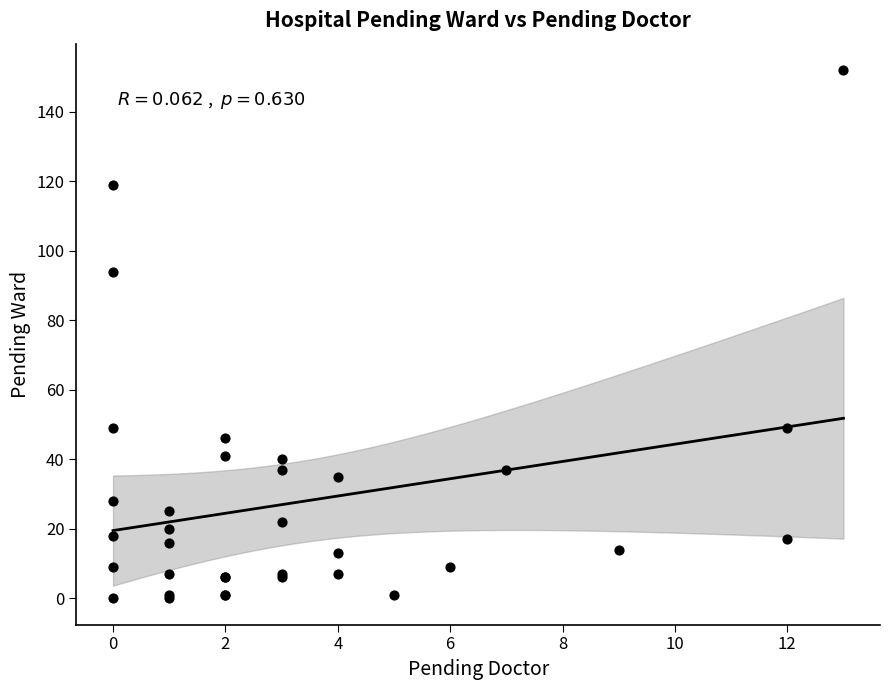

What Y value in the scatter plot is closest to 76?

94